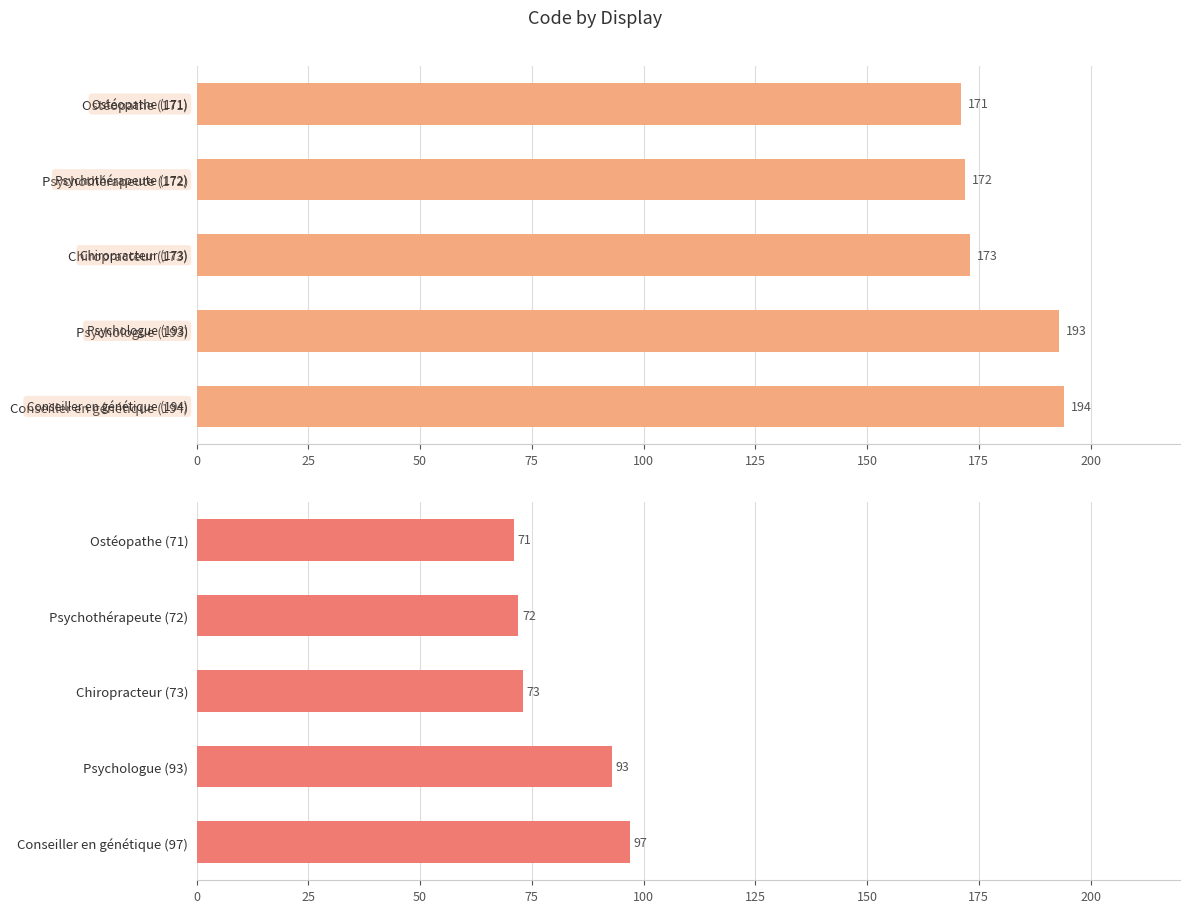

Which has a higher value, Psychothérapeute (72) or Conseiller en génétique (97)?

Conseiller en génétique (97)